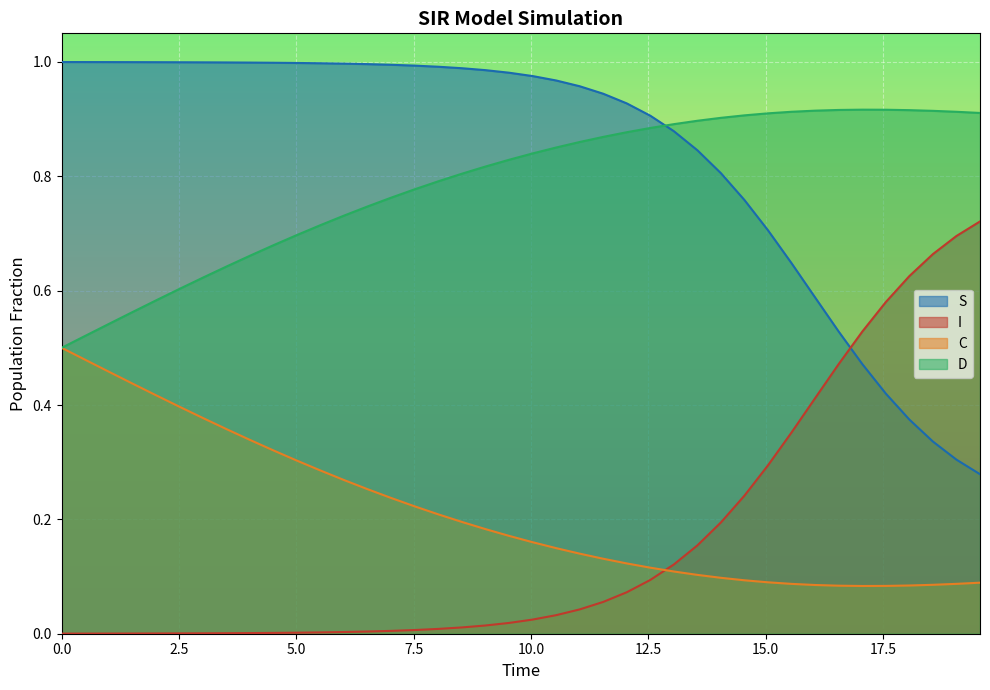

Which series has the largest total across all categories?

S